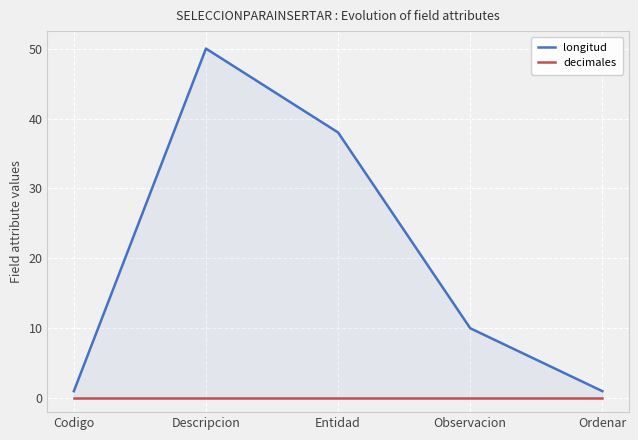

Reading right to left, transcribe all the data shown in this chart.

longitud: Ordenar=1	Observacion=10	Entidad=38	Descripcion=50	Codigo=1
decimales: Ordenar=0	Observacion=0	Entidad=0	Descripcion=0	Codigo=0